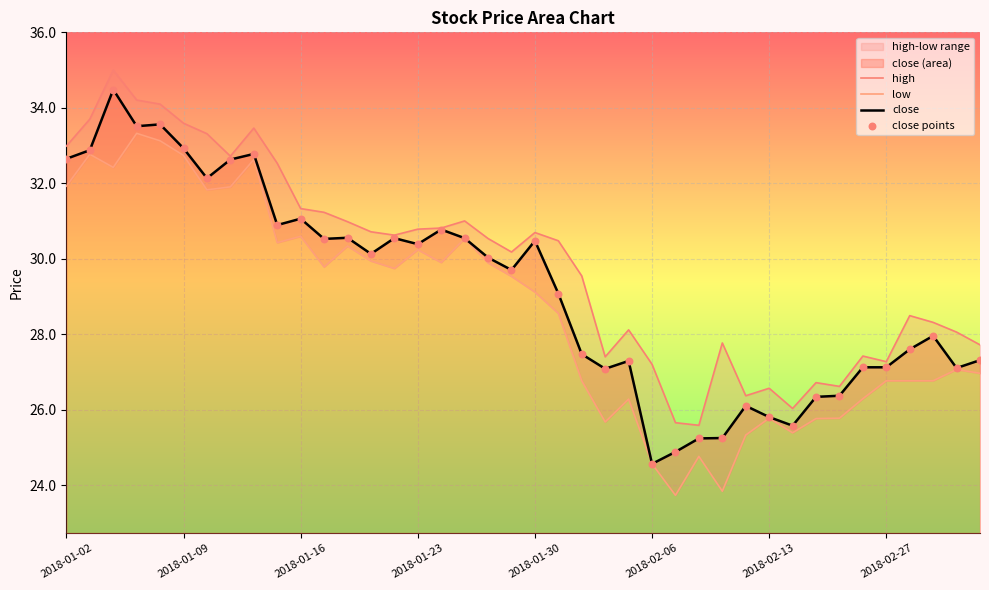

Which series reaches the maximum Y coordinate?

high